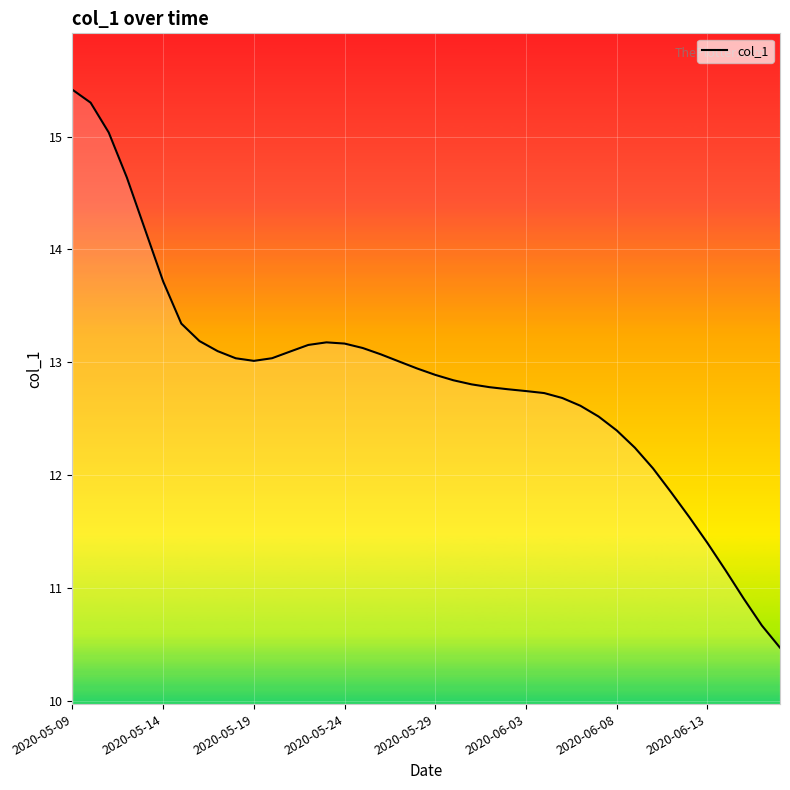

What is the difference between the maximum and minimum values?

4.9